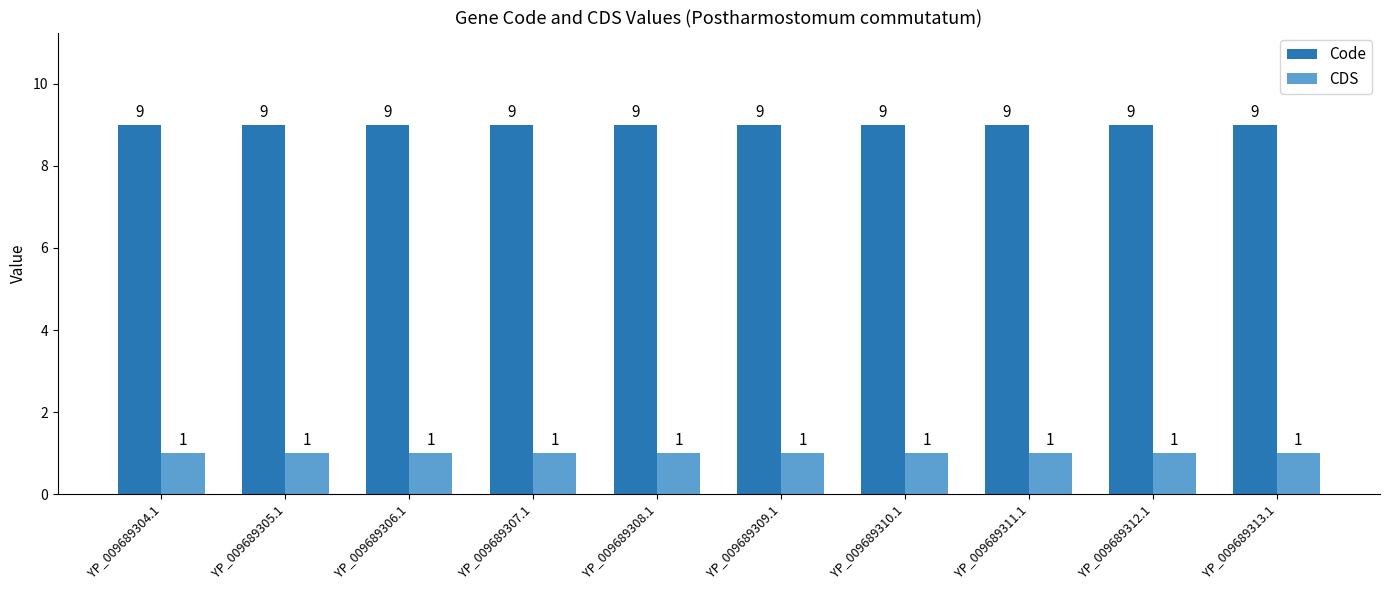

What is the label of the 5th bar from the left?

YP_009689308.1